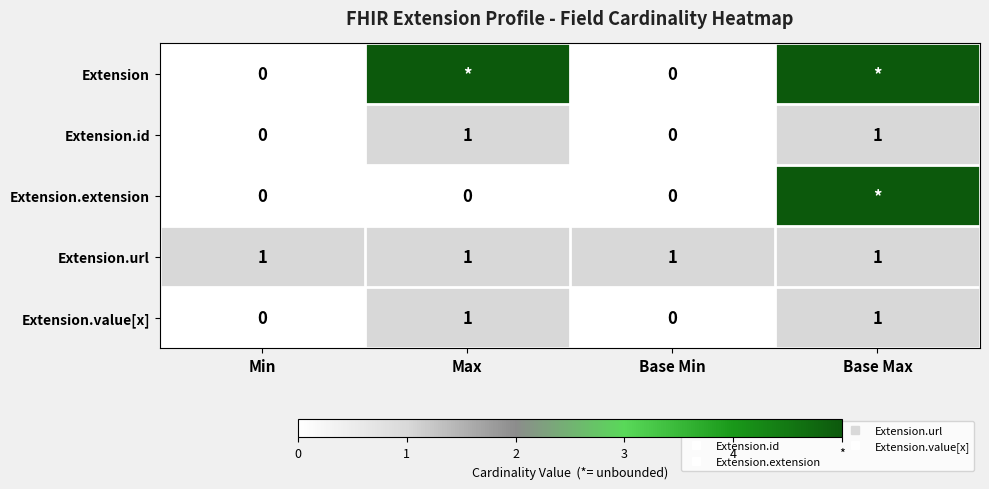

How many values in the Extension series are below 5?

2